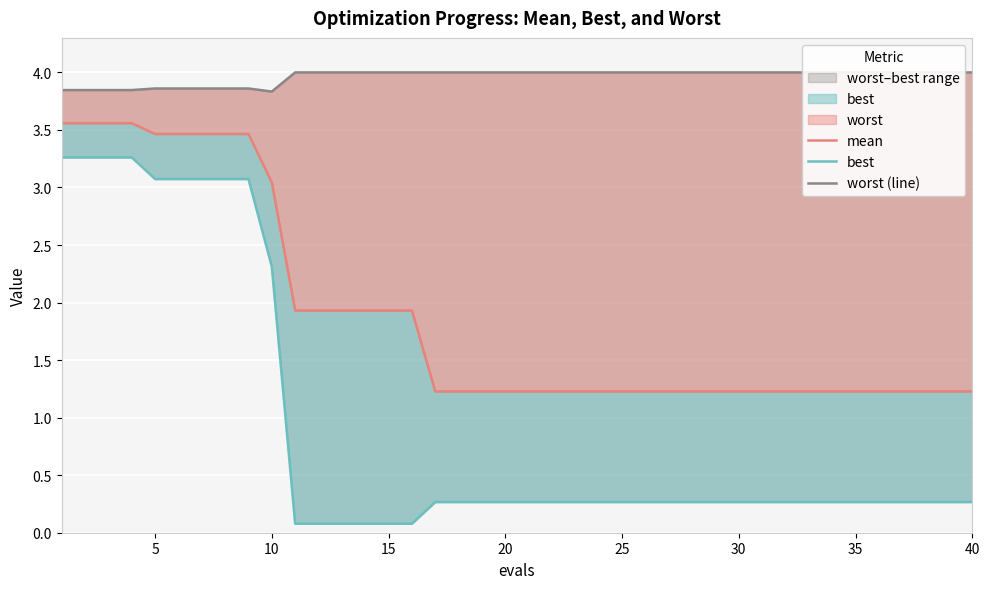

What is the maximum value shown in the chart?

4.0